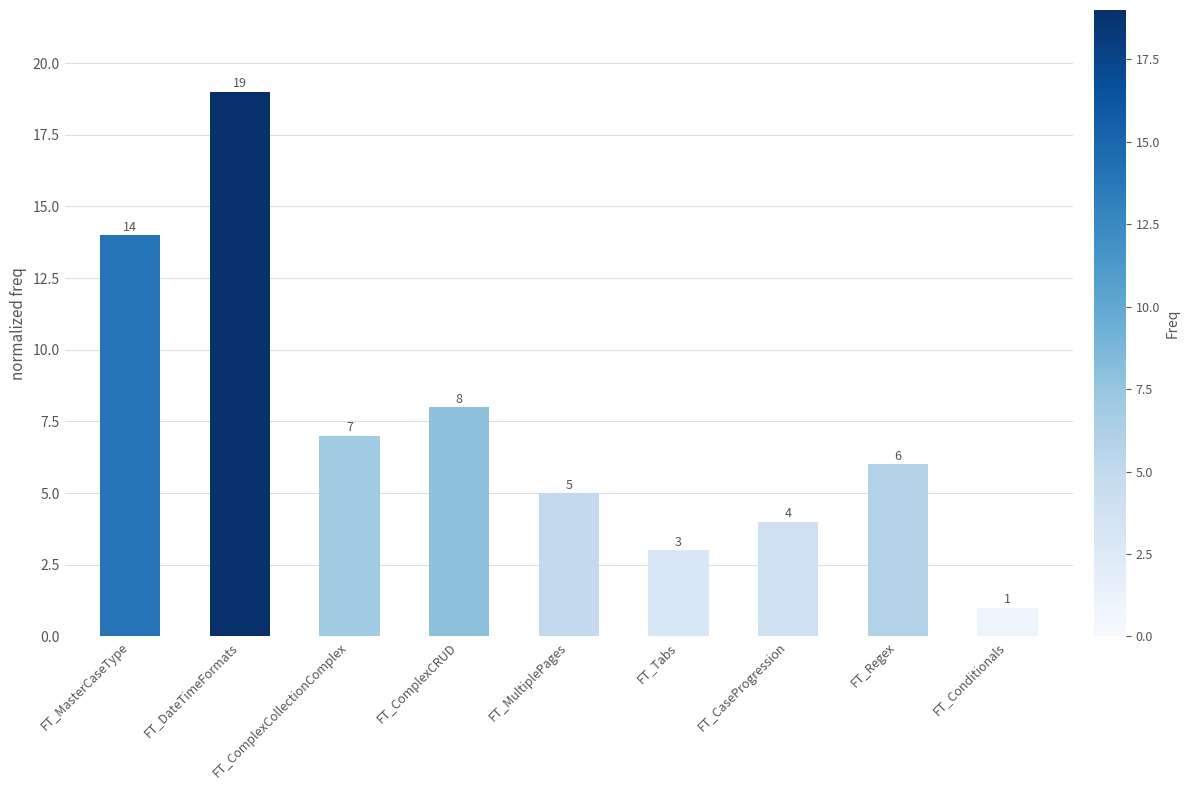

How many distinct data groups are displayed?

1